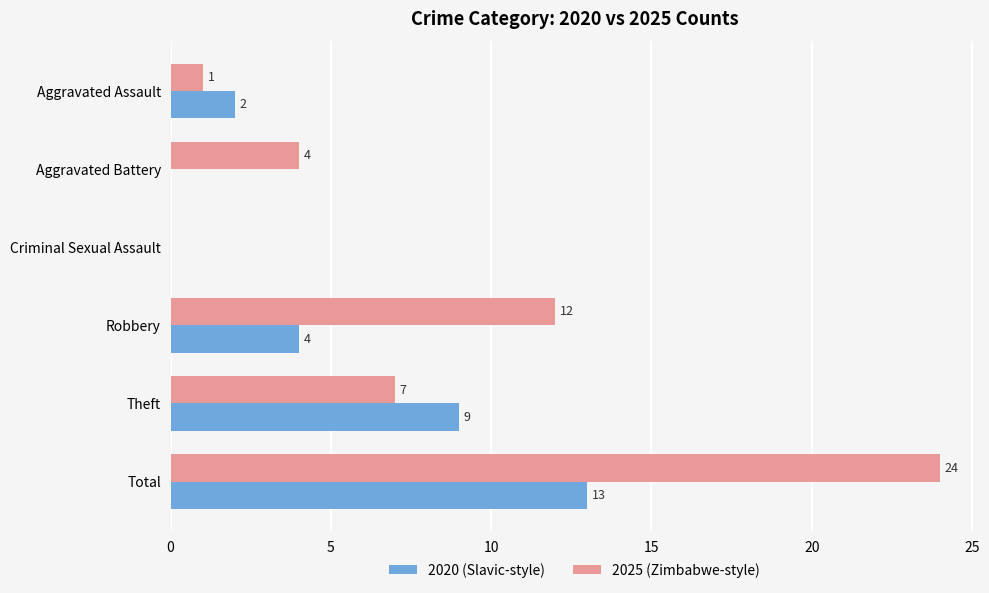

The value of 2020 (Slavic-style) at Robbery is 5. True or false?

False